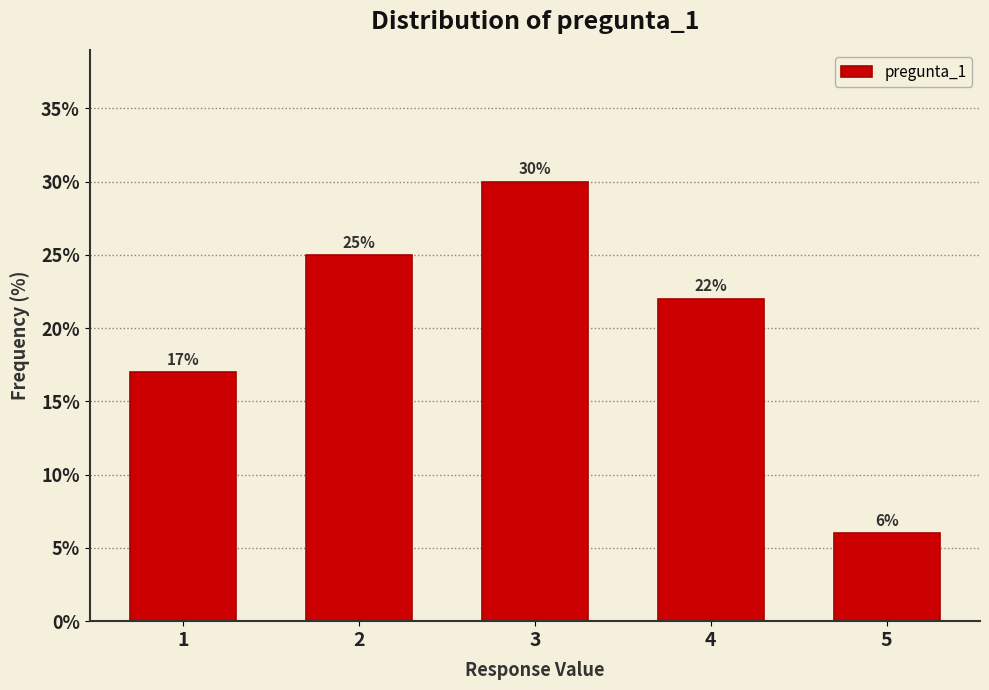

Reading left to right, list all the values displayed in this chart.

1=17	2=25	3=30	4=22	5=6